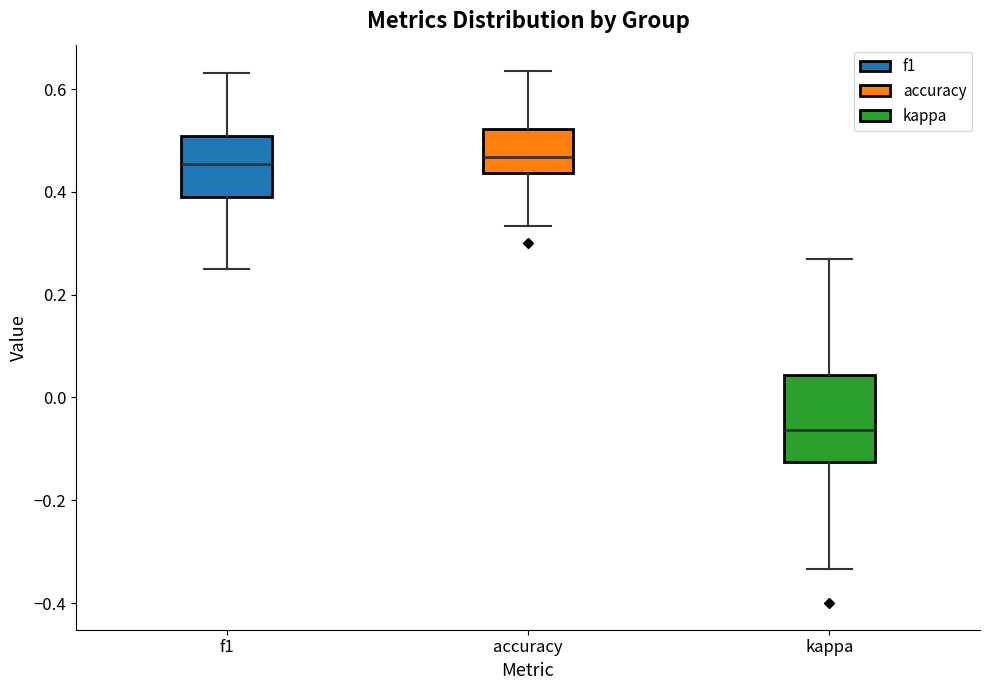

Reading left to right, read every box against the y-axis: the position of its median line, the range the box covers, and the ends of its whiskers. The values are not printed on the chart, so give them approximately, as read against the axis.

f1: median 0.46, box 0.40 to 0.50, whiskers 0.26 to 0.64
accuracy: median 0.46, box 0.44 to 0.52, whiskers 0.34 to 0.64
kappa: median -0.06, box -0.12 to 0.04, whiskers -0.34 to 0.26